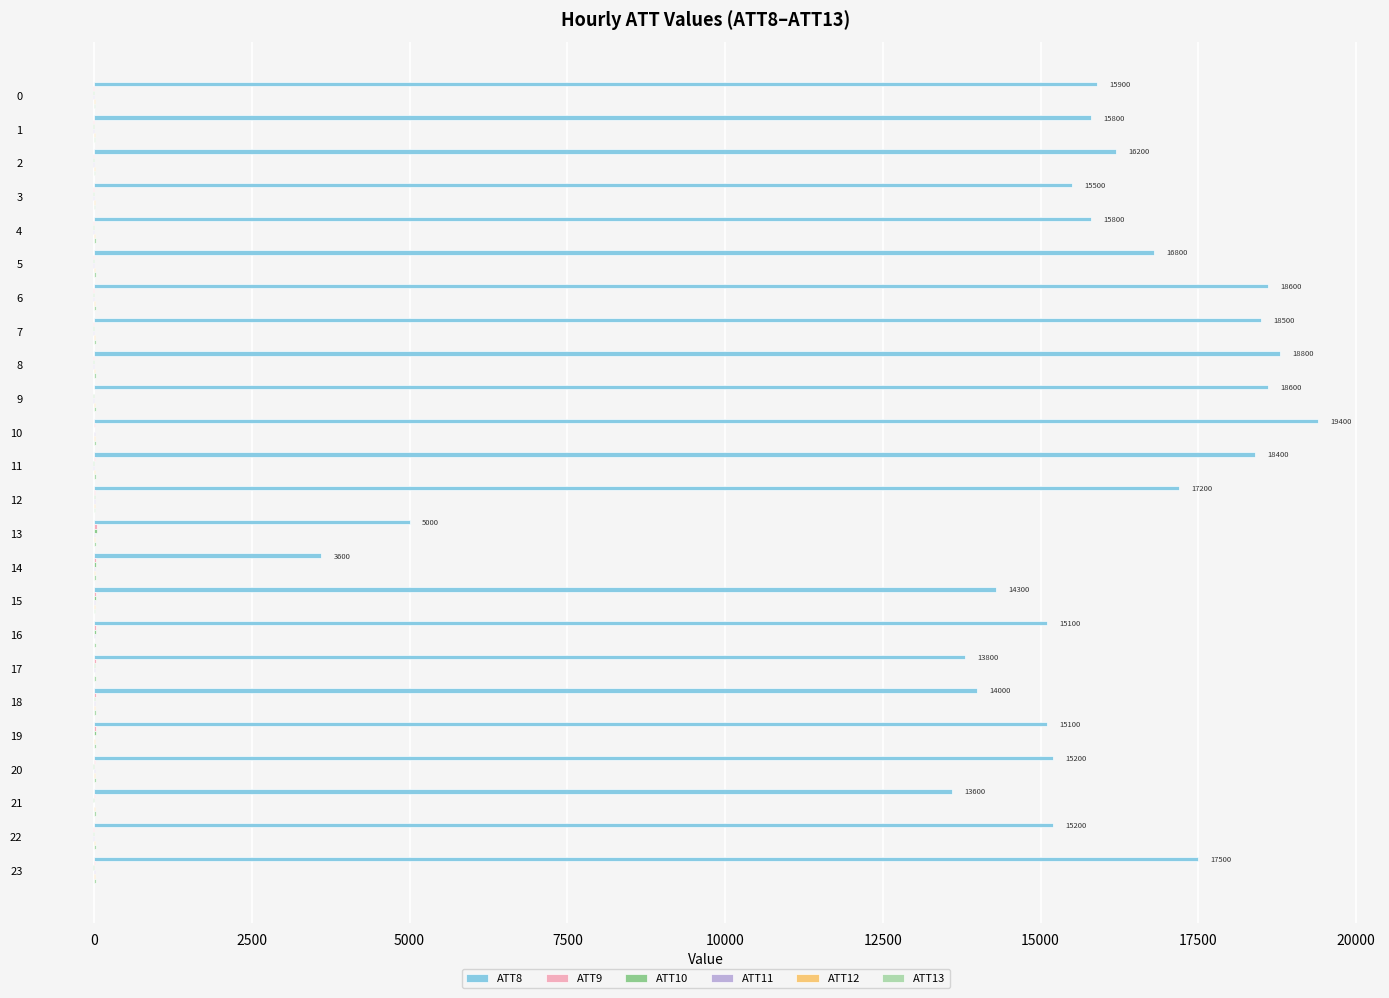

Which series has the largest total across all categories?

ATT8